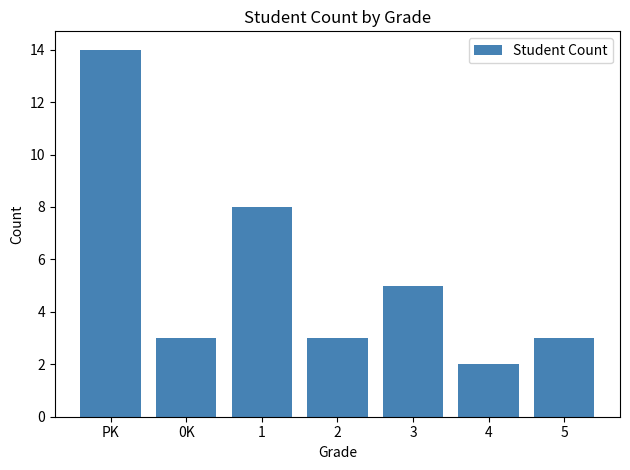

What position from the left is 1?

3